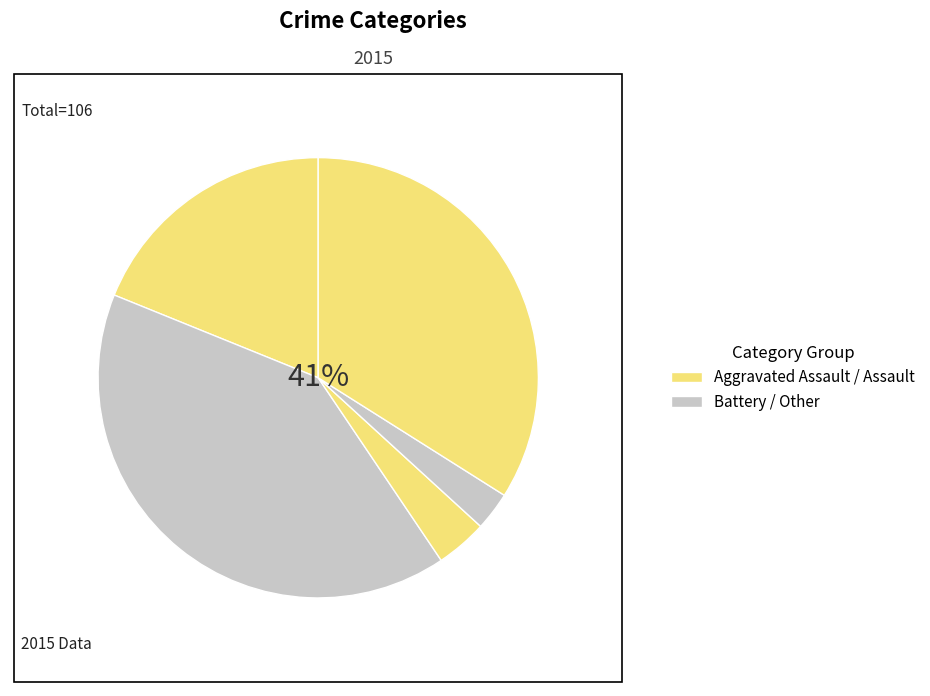

How many slices are in this pie chart?

5